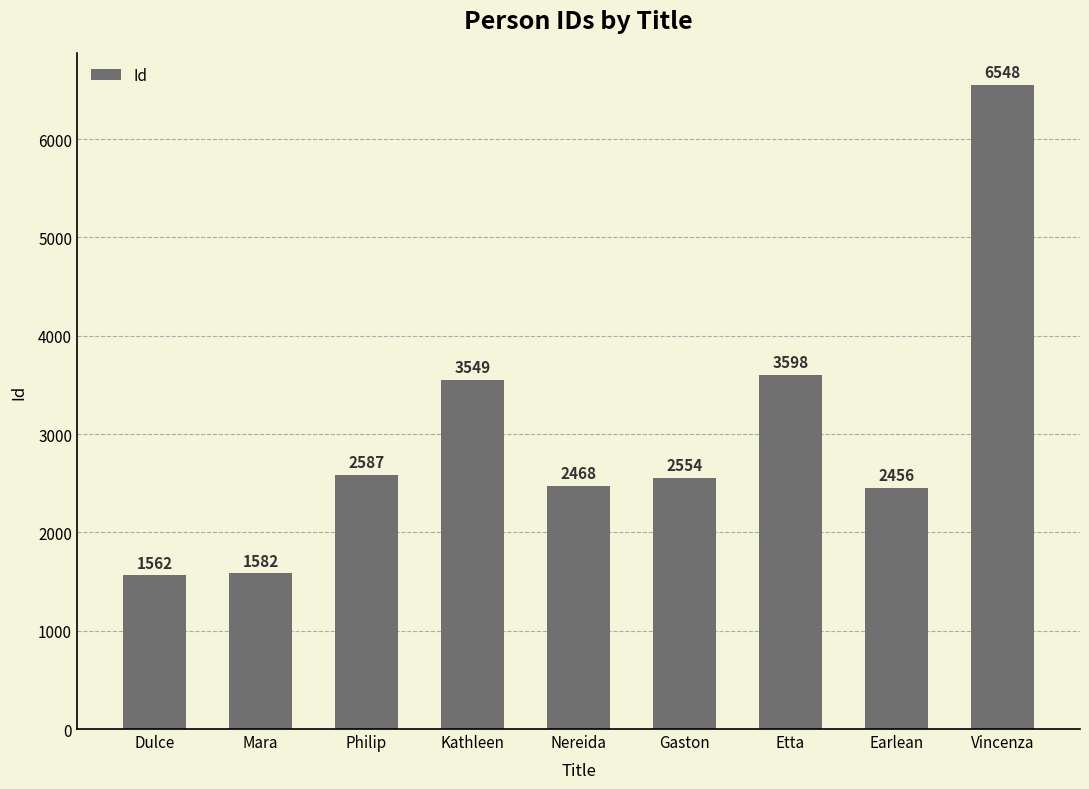

What is the difference between the values at Gaston and Etta?

1044